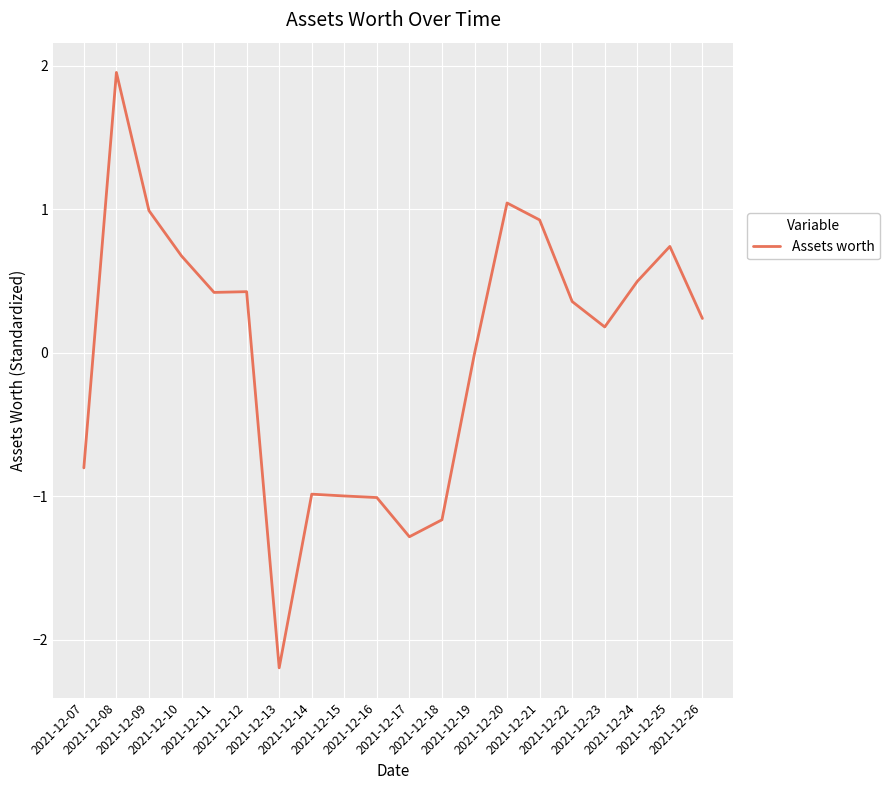

What is the difference between the maximum and minimum values?

4.1